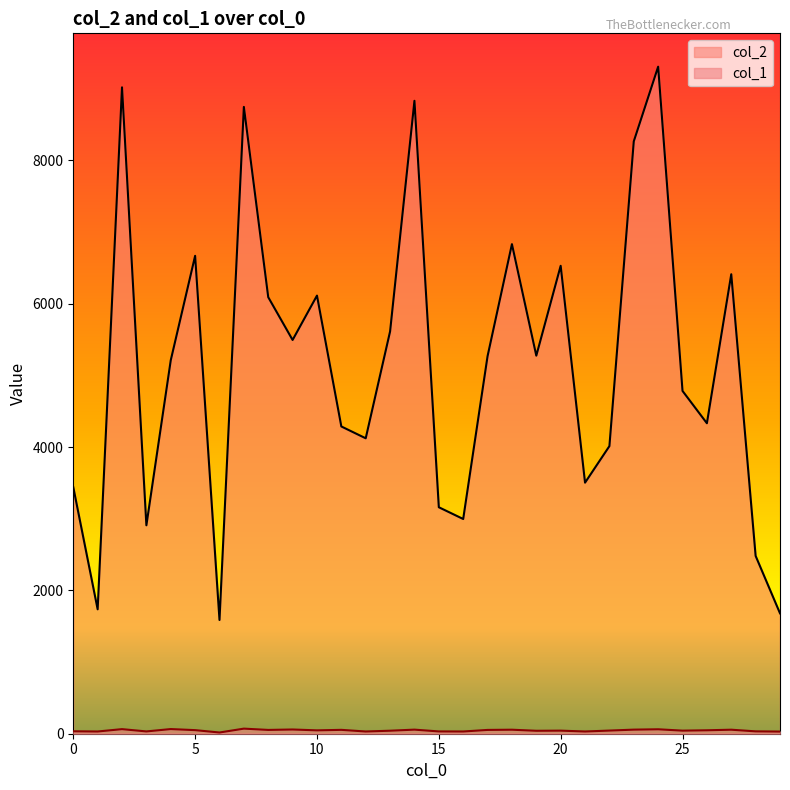

Reading left to right, list all the values displayed in this chart.

col_2: 3440	1736	9019	2908	5211	6668	1587	8746	6091	5494	6113	4287	4122	5613	8831	3160	2996	5268	6831	5275	6529	3503	4013	8265	9307	4783	4332	6411	2481	1680
col_1: 34	31	64	32	65	50	17	71	53	59	47	54	31	42	57	32	31	53	56	41	43	31	44	57	62	43	48	56	33	30